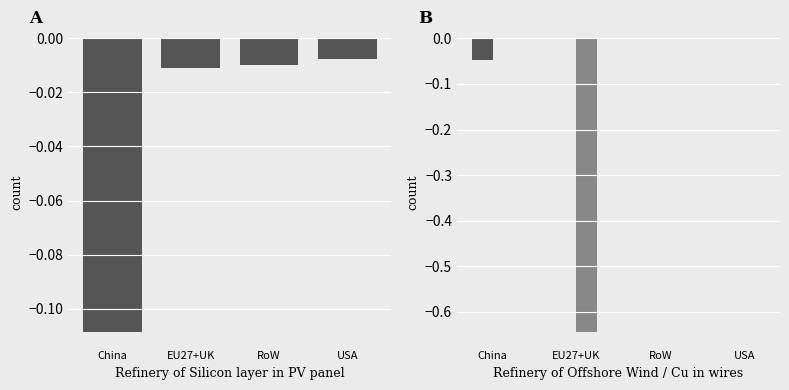

How many Refinery of Generators of Offshore Wind values are between 0 and 1?

3